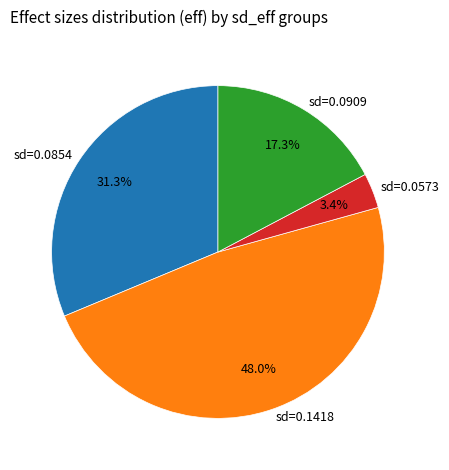

Is there a majority slice in this chart?

No